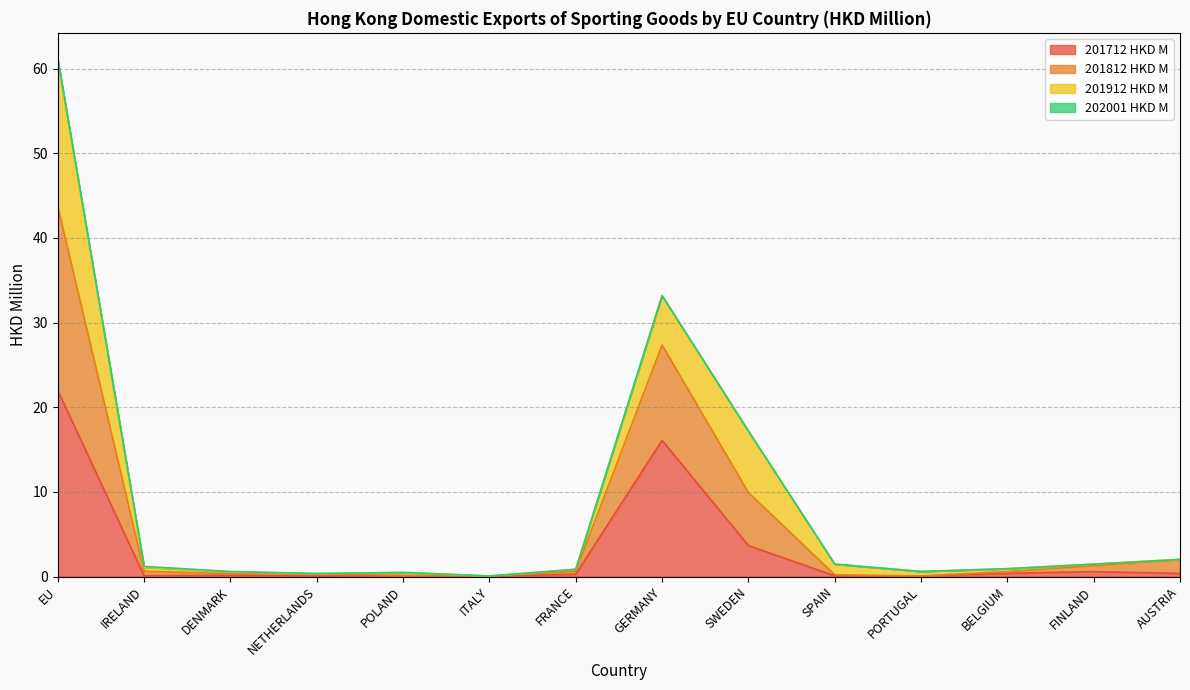

Is it true that 201712 HKD M equals 22.0 at EU?

True